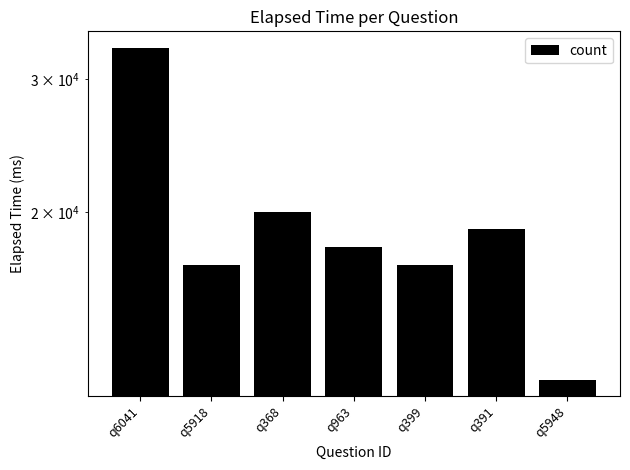

The chart shows a value of 19653 at q5948. True or false?

False